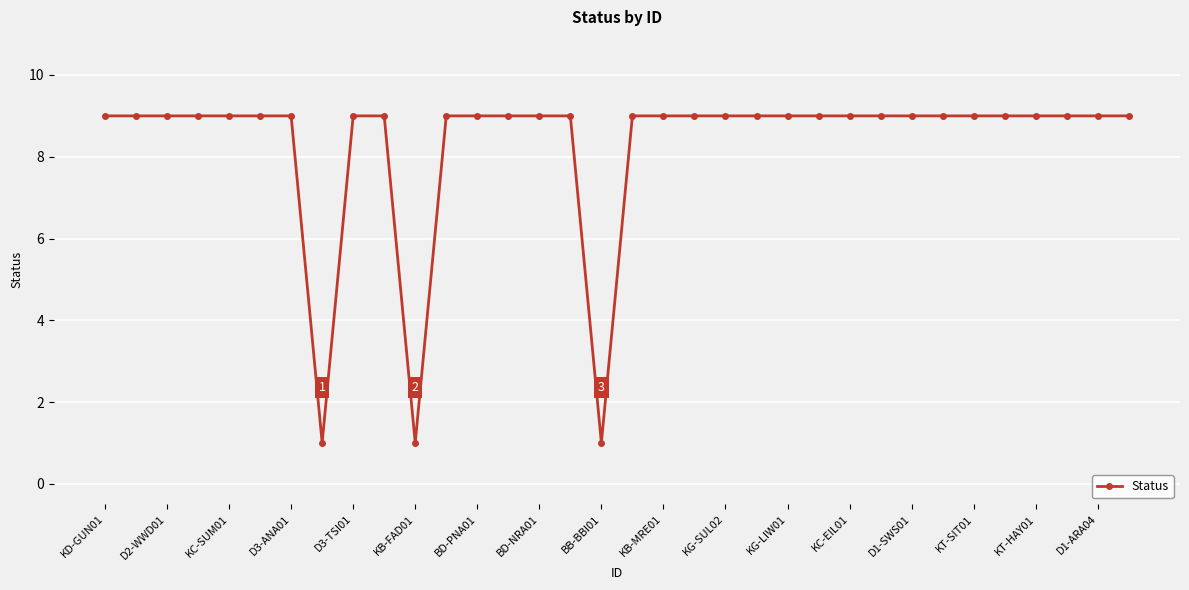

What is the sum of all values?

282